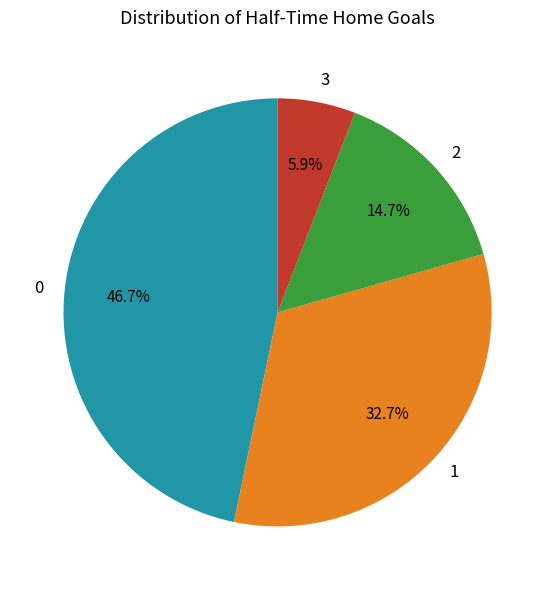

Does any single category account for the majority?

No